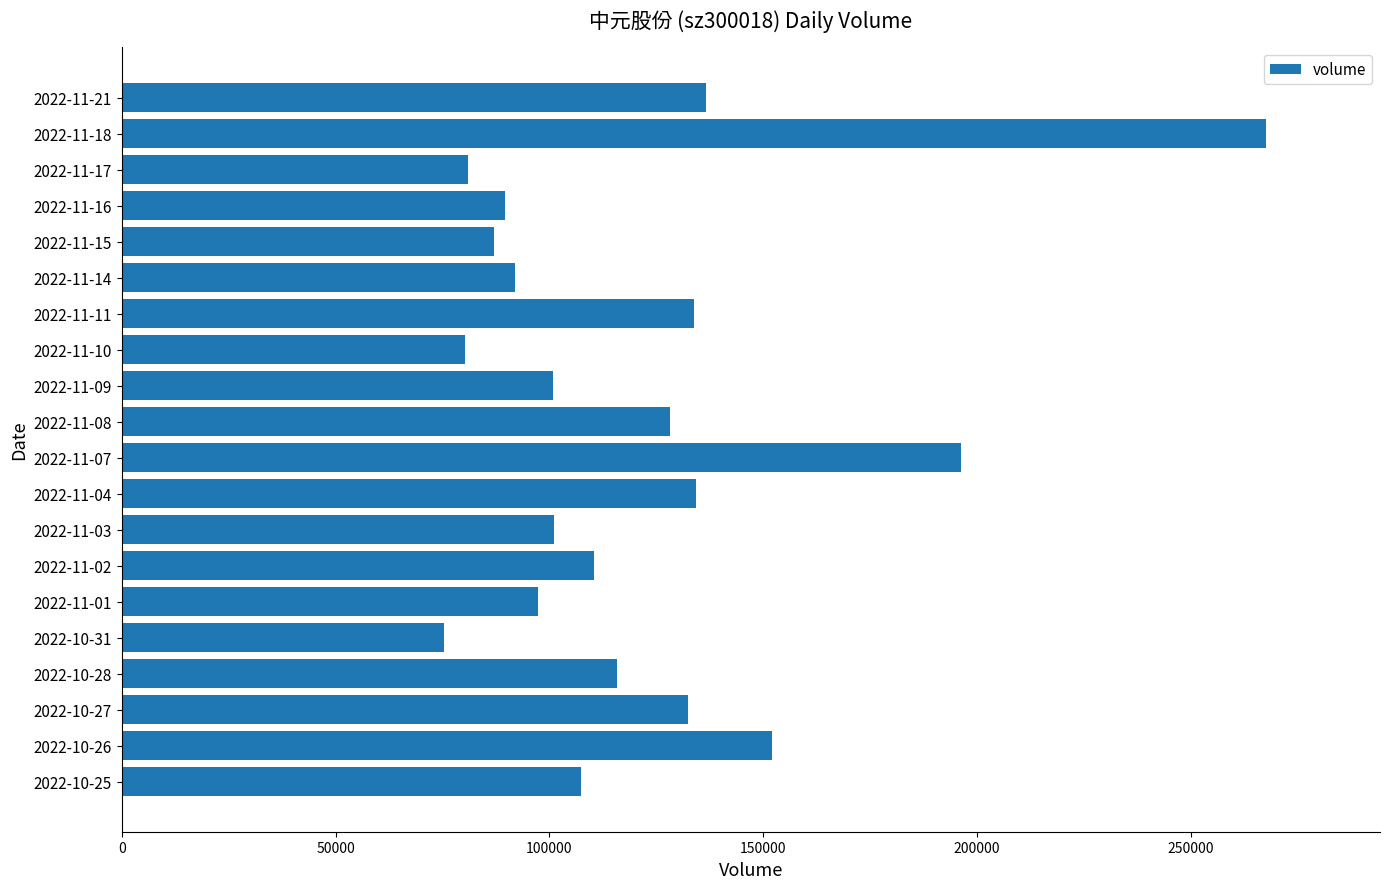

How many values are below 110503?

10